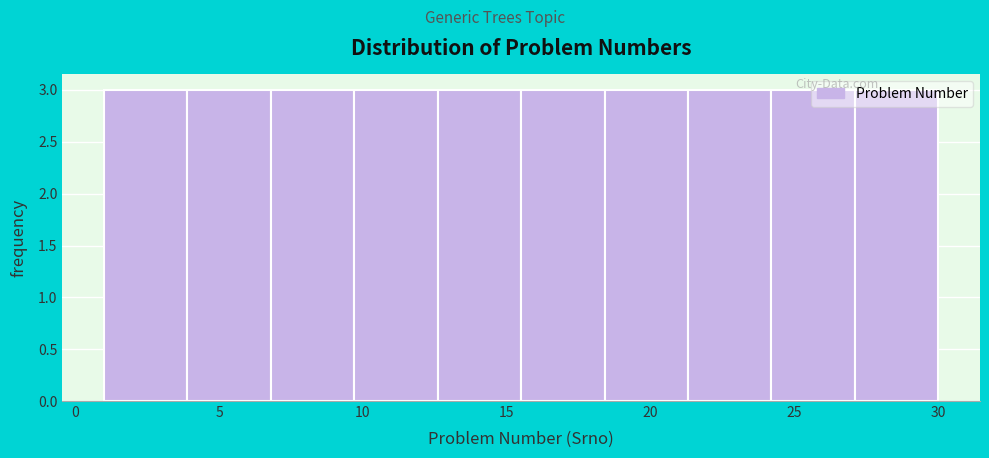

What is the height of the bar covering 15.5 to 18.4 on the x-axis? Neither the bar edges nor the heights are printed on the chart, so give them approximately, as read against the axes.

3